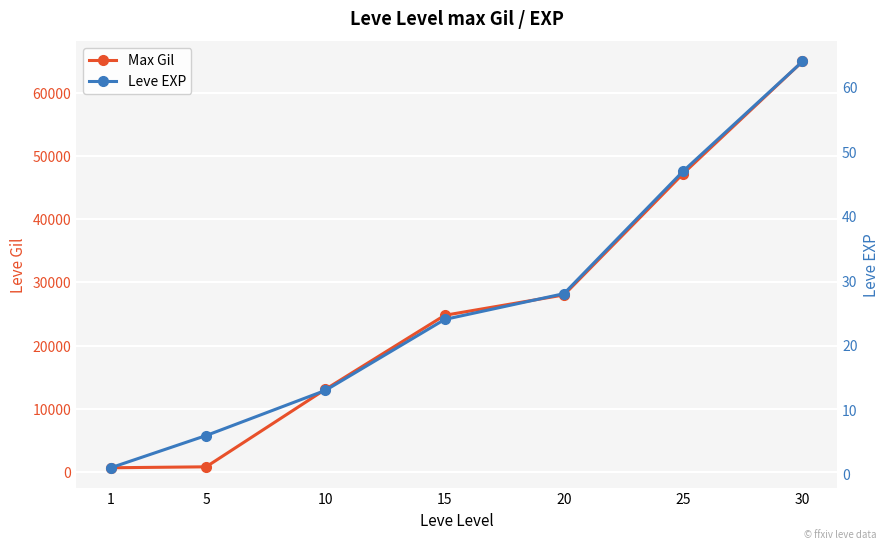

At which label does Leve EXP first exceed 24?

20